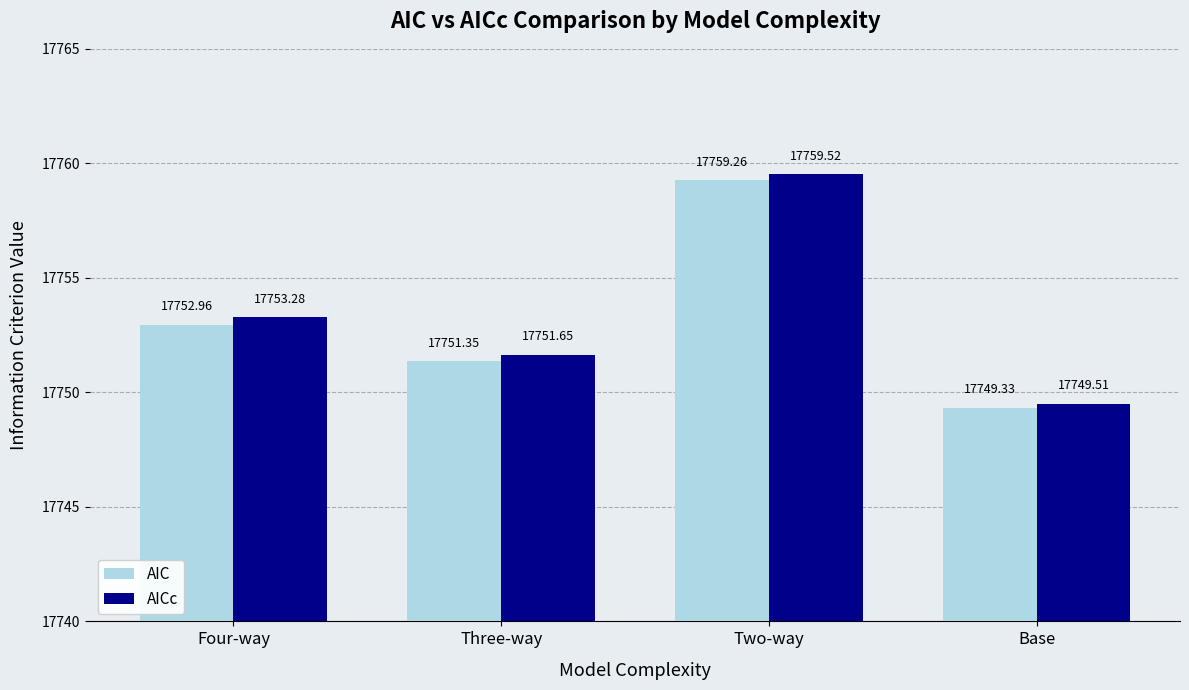

What is the difference between the maximum and minimum values in the AIC series?

9.9